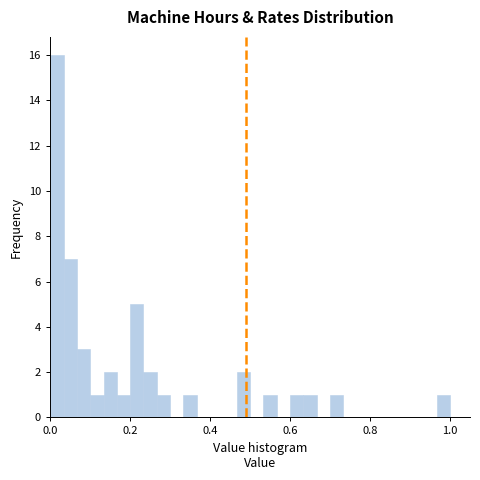

Around what value on the x-axis is the tallest bar? Give the approximate position of its centre, as read against the axis.

0.02